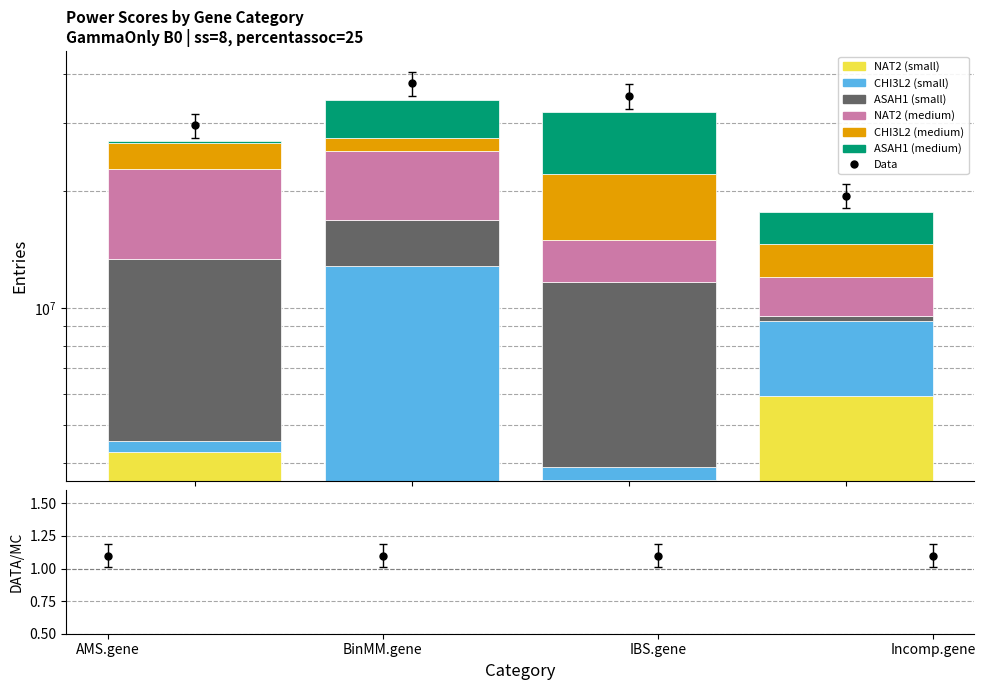

Reading left to right, extract all data points from this chart.

NAT2 (small): 4273716	3582077	3618156	5924752
CHI3L2 (small): 280506	9205224	280506	3326821
ASAH1 (small): 8823437	4020100	7795446	302854
NAT2 (medium): 9363919	8562479	3306984	2439530
CHI3L2 (medium): 3874178	2049815	7145142	2601248
ASAH1 (medium): 201332	6958697	9728073	3101047